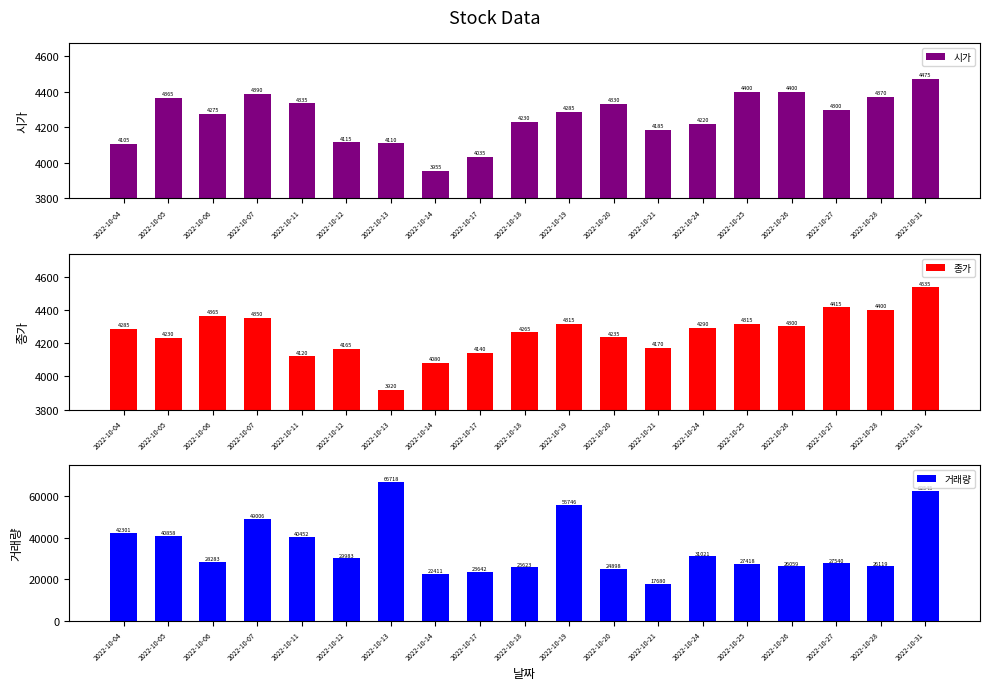

The 종가 series shows 959 at 2022-10-27. True or false?

False